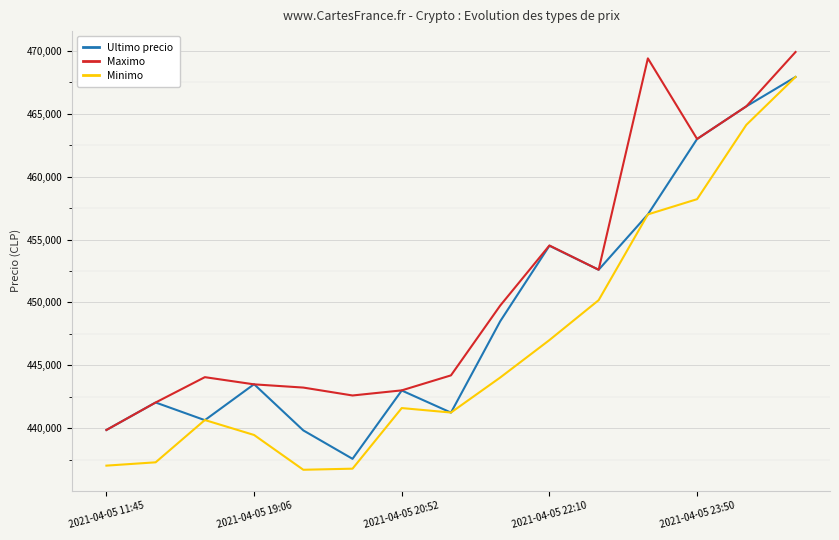

Which series has the largest range (max minus min)?

Minimo